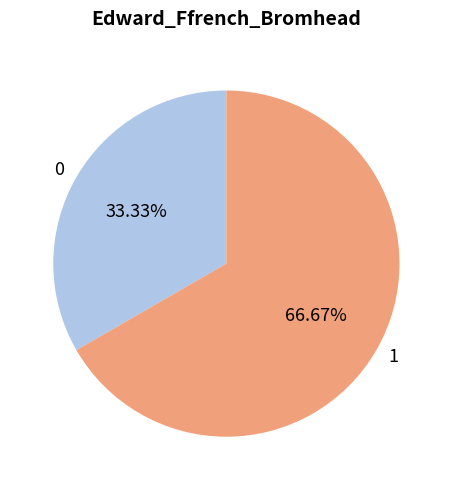

Rank the categories by value from lowest to highest.

0, 1